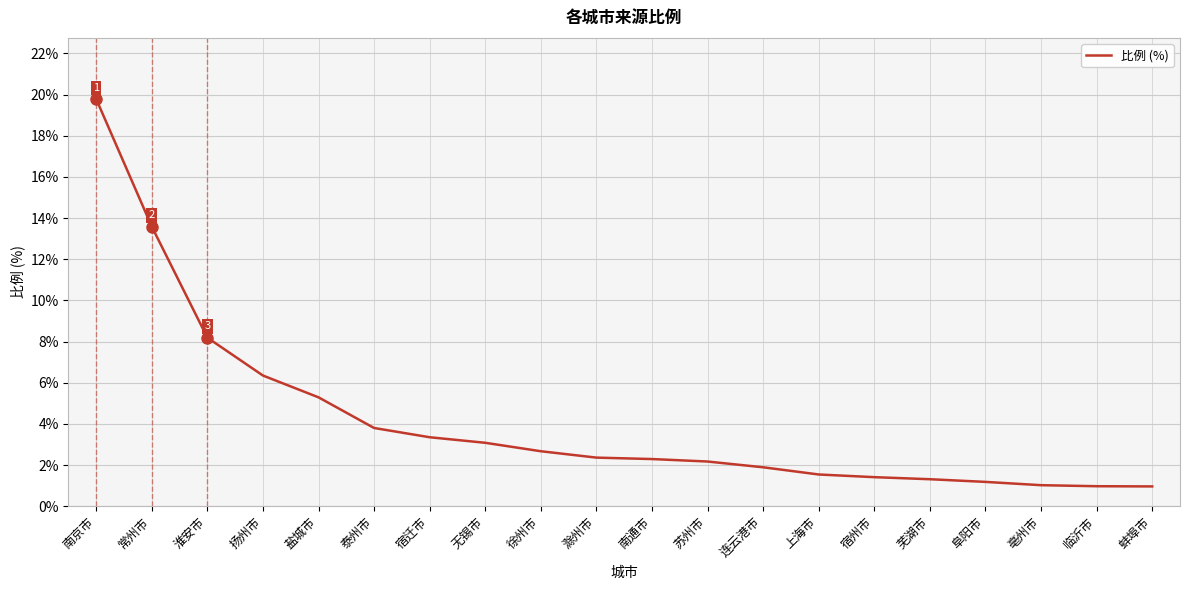

The value at 常州市 is 7.7. True or false?

False